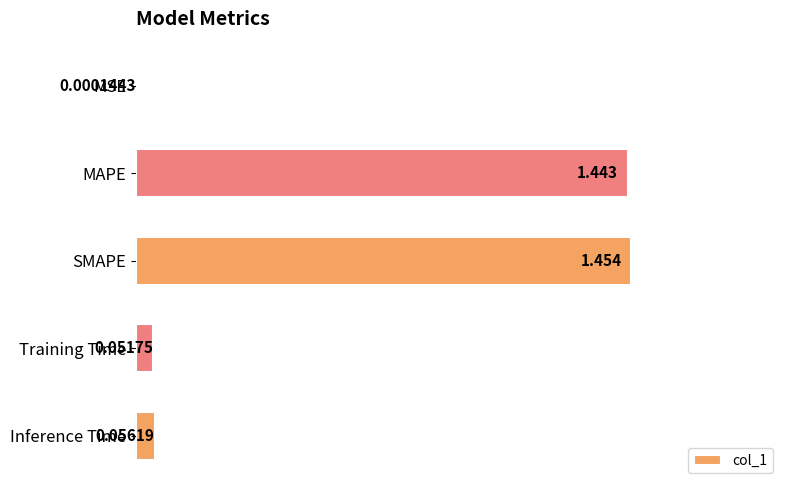

Between Training Time and MAPE, which is larger?

MAPE